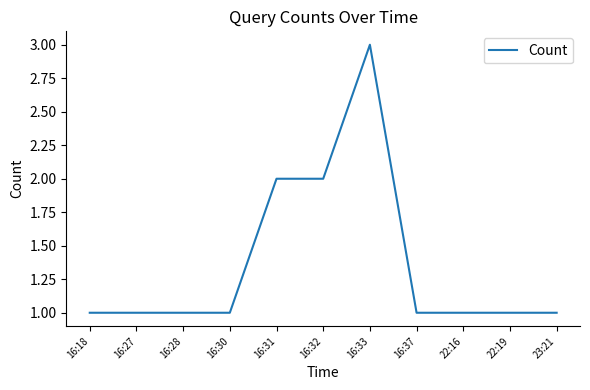

Is it true that the value at 16:18 is 1?

True